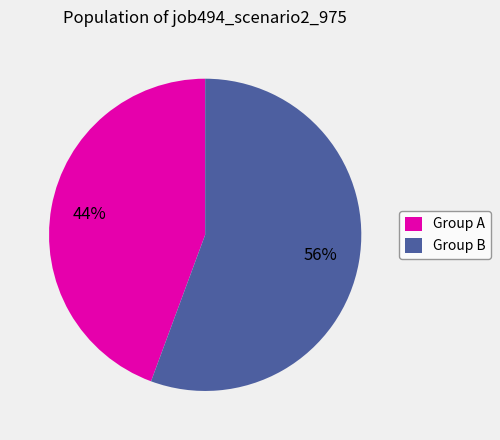

To the nearest percent, what is the average slice percentage?

50%